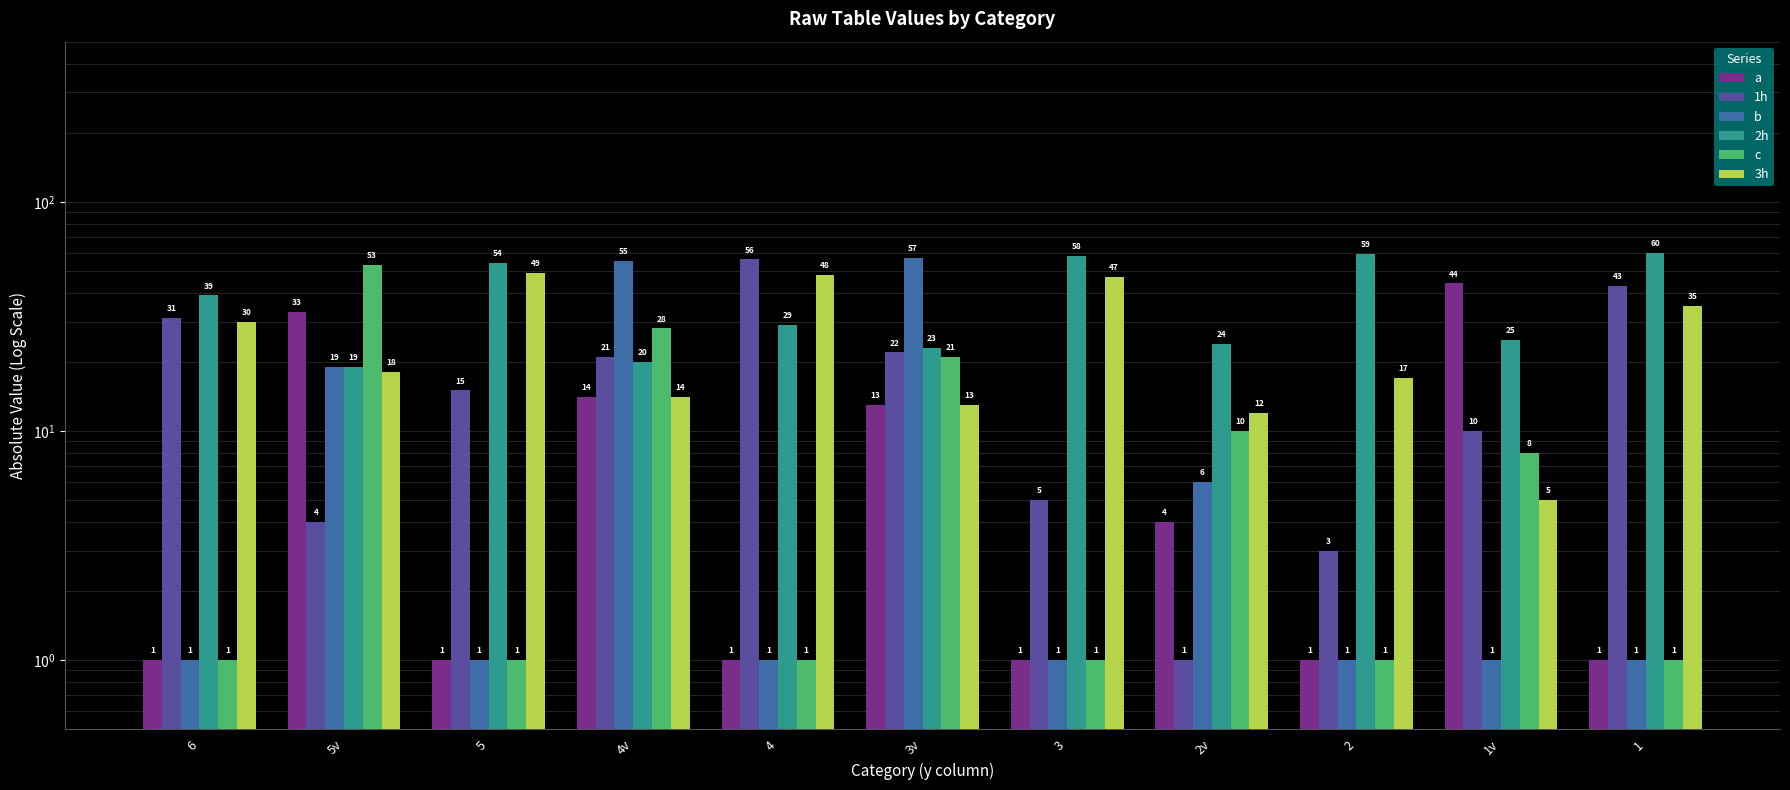

True or false: a has a value of 13 at 3v.

True